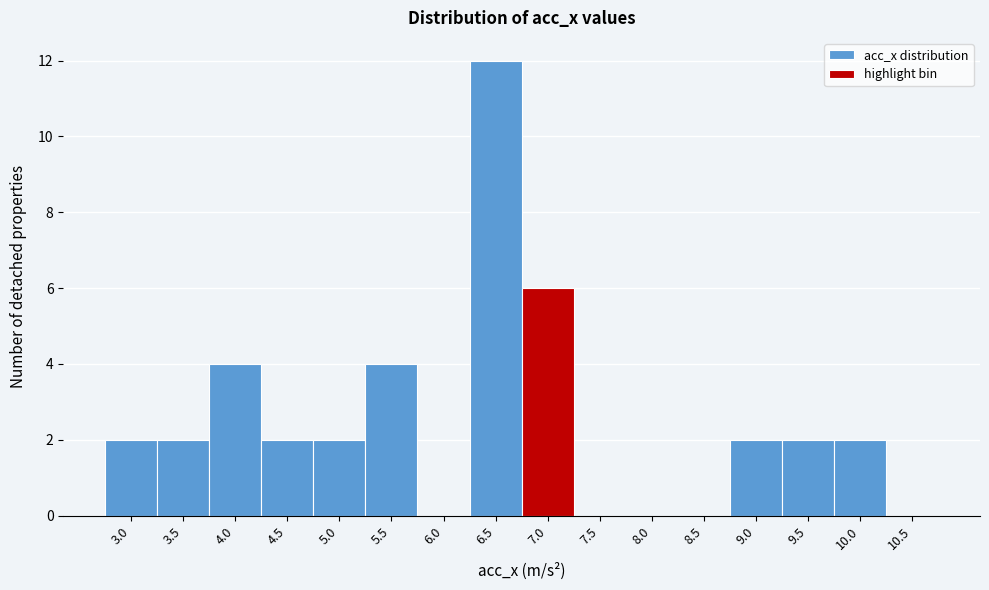

Reading left to right, list all the values displayed in this chart.

3.0=2	3.5=2	4.0=4	4.5=2	5.0=2	5.5=4	6.0=0	6.5=12	7.0=6	7.5=0	8.0=0	8.5=0	9.0=2	9.5=2	10.0=2	10.5=0